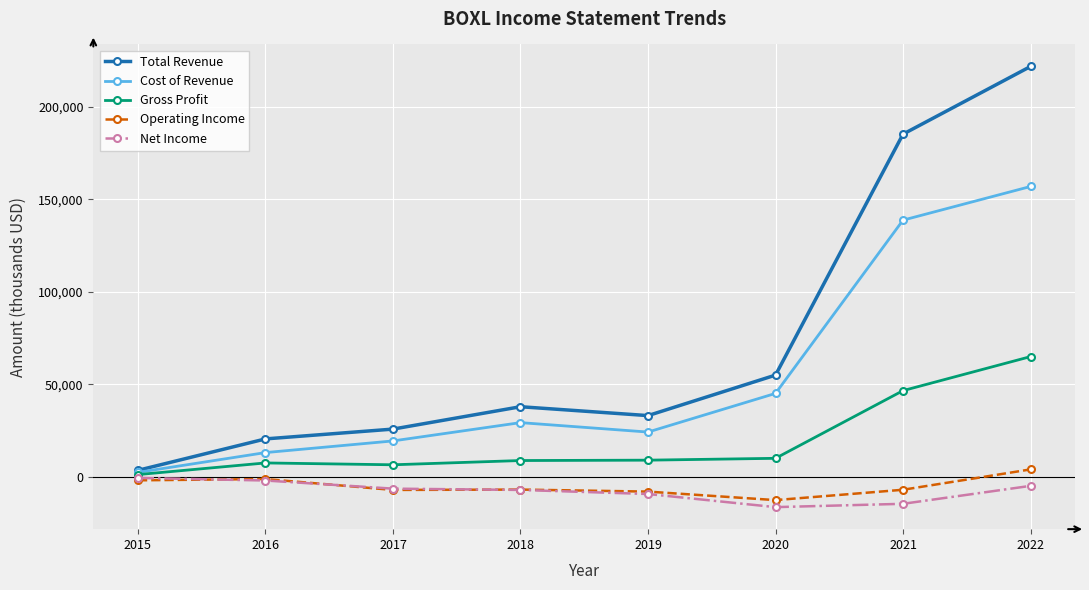

Which category has the highest value in the Total Revenue series?

2022